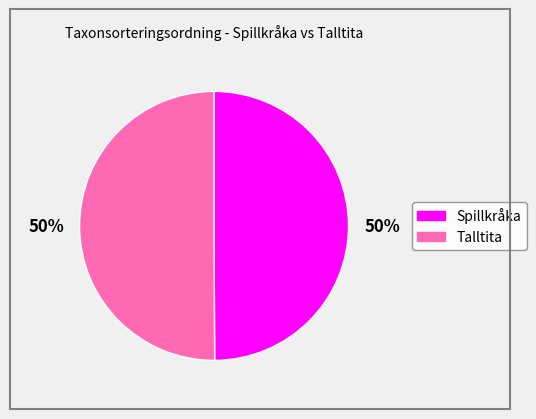

True or false: Spillkråka accounts for 61% of the total.

False